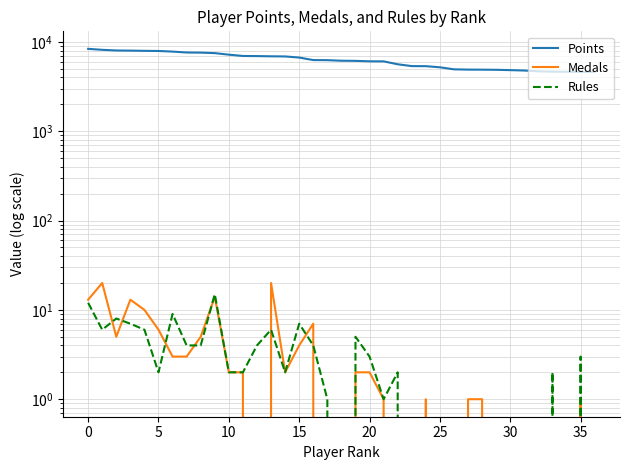

True or false: Rules and Points cross at least once.

False